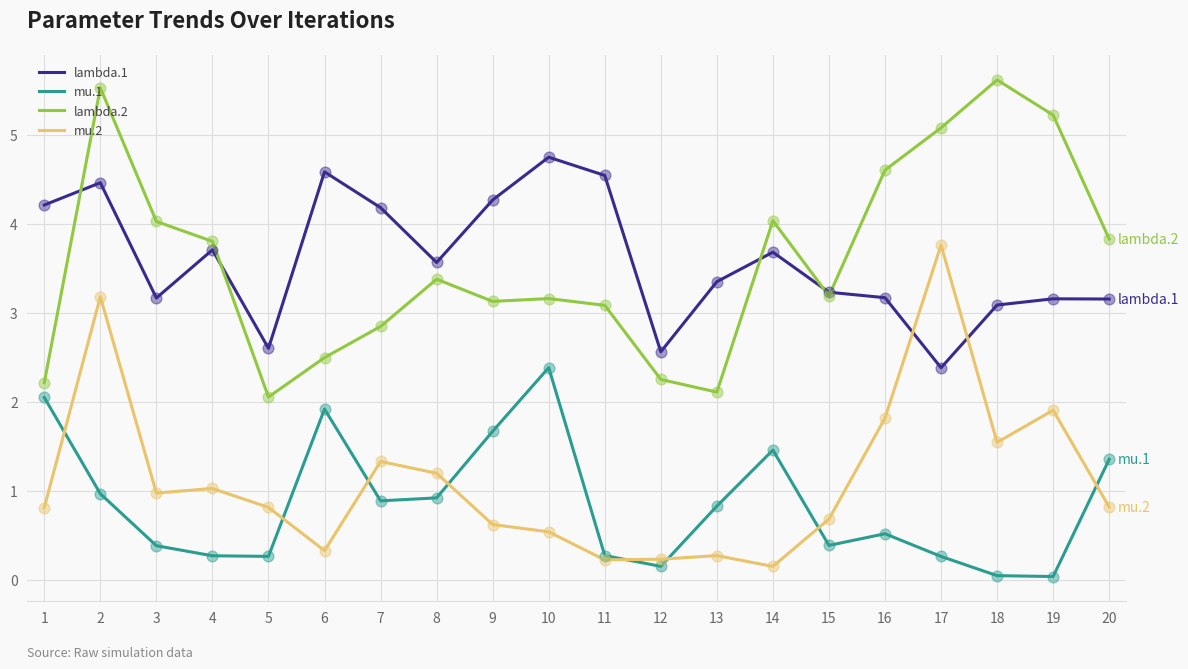

What is the greatest value displayed?

5.6